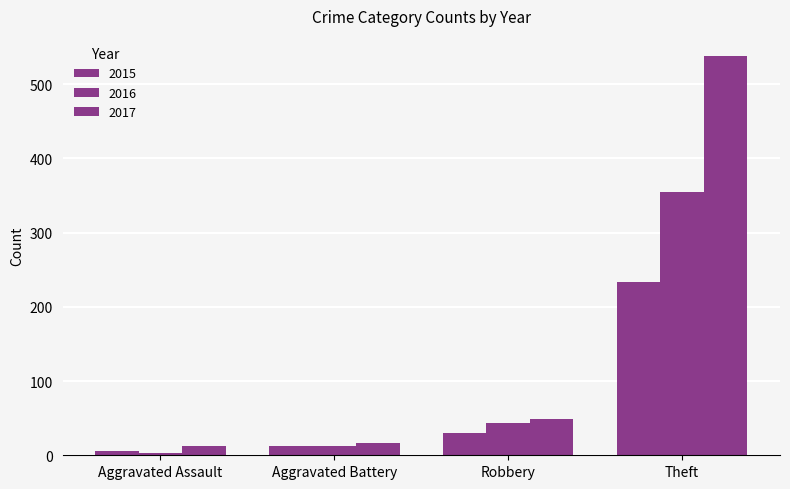

Is it true that 2015 equals 343 at Theft?

False